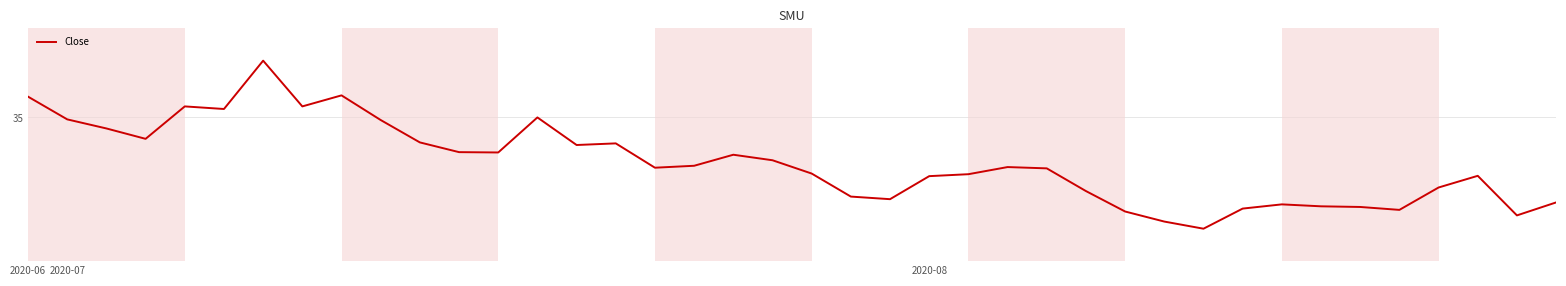

What is the label of the 17th point from the right?

2020-08